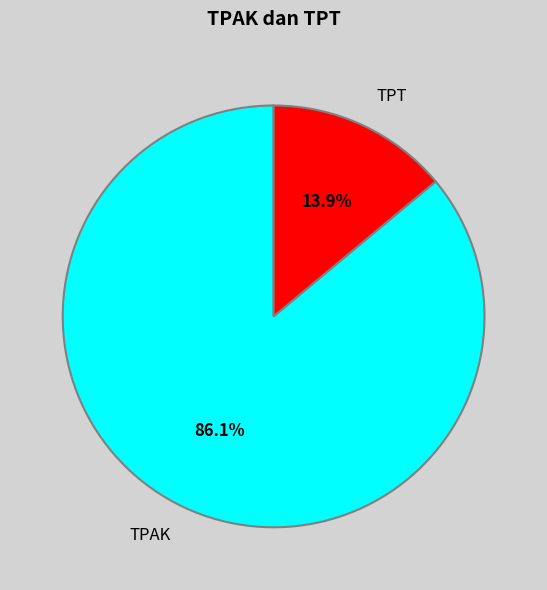

What is the majority slice?

TPAK